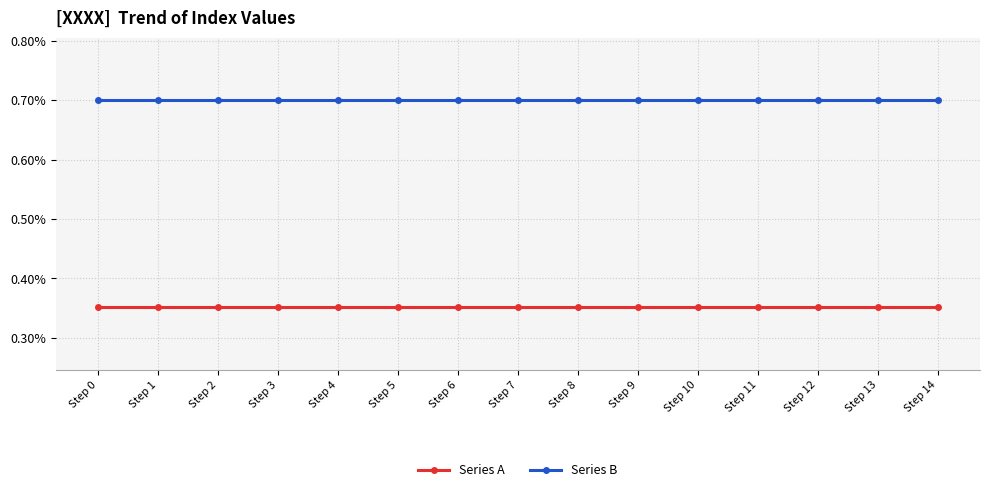

Is it true that Series B equals 0.0 at Step 2?

False